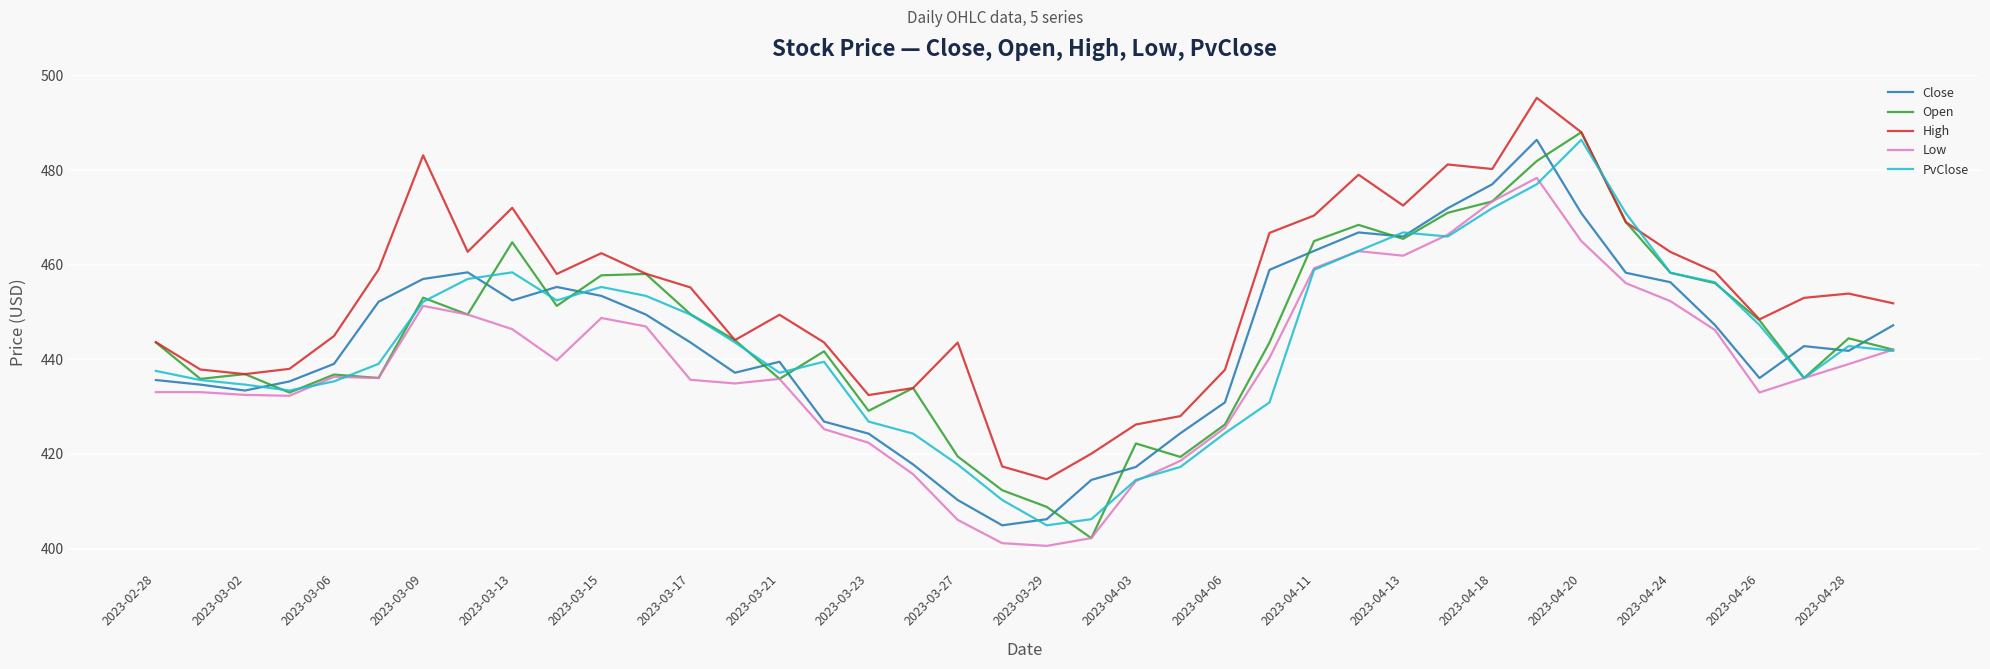

True or false: Close and High cross at least once.

False